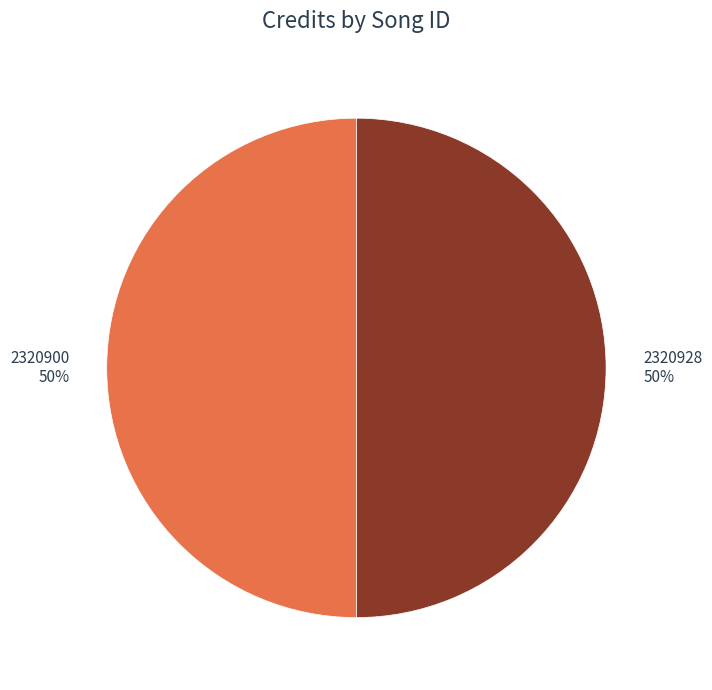

How many segments does this pie chart have?

2